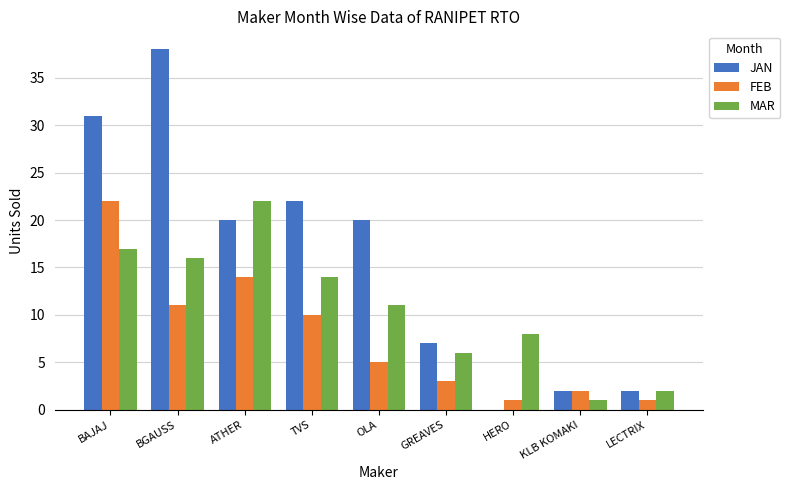

How many groups of bars are there?

9